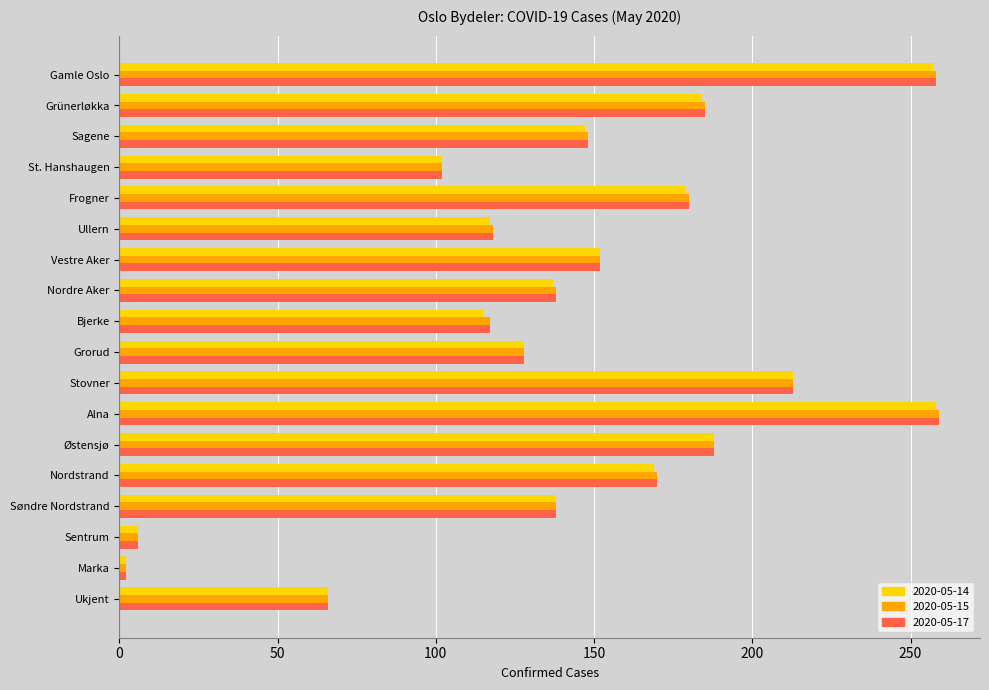

Which series changed the most between Vestre Aker and Nordre Aker?

2020-05-14